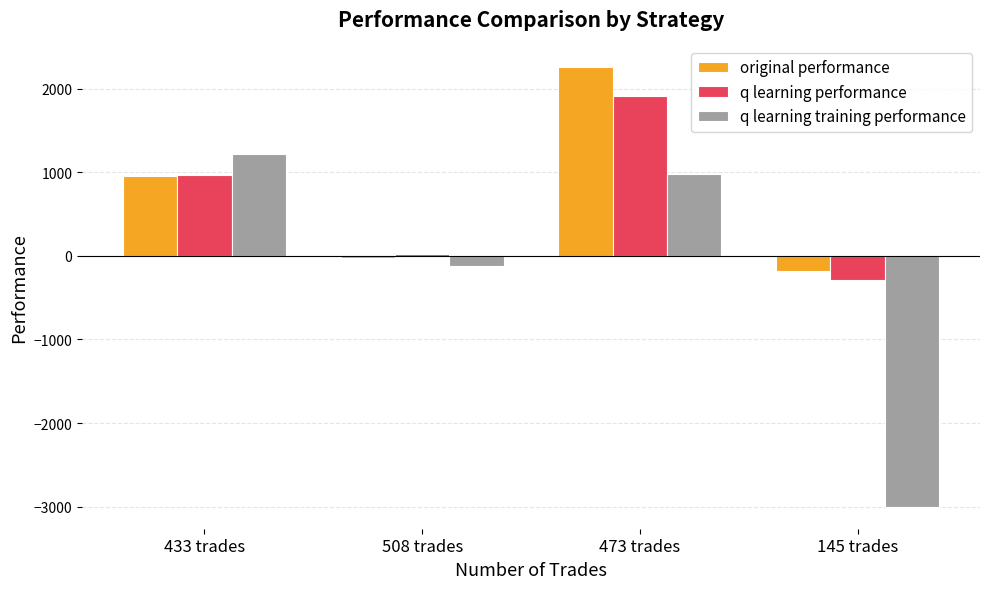

Which series has the largest total across all categories?

original performance